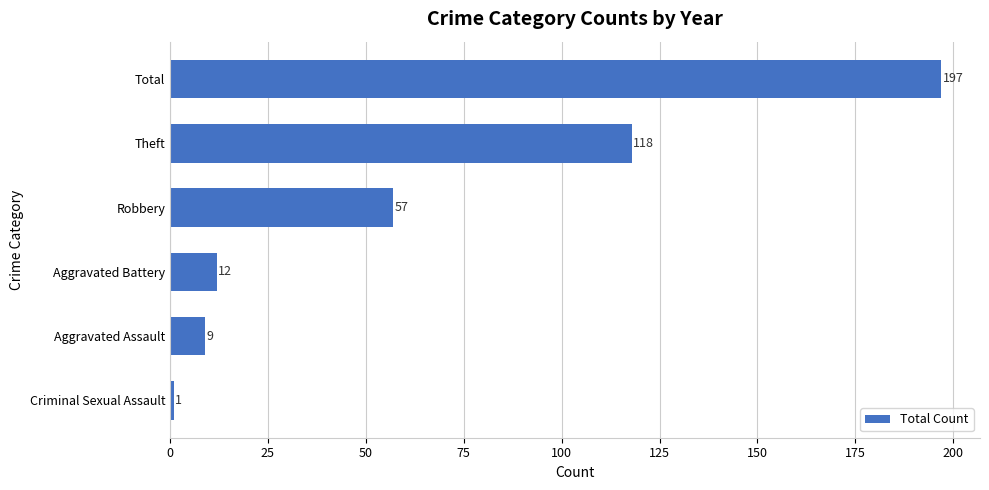

Is it true that the value at Criminal Sexual Assault is 1?

True